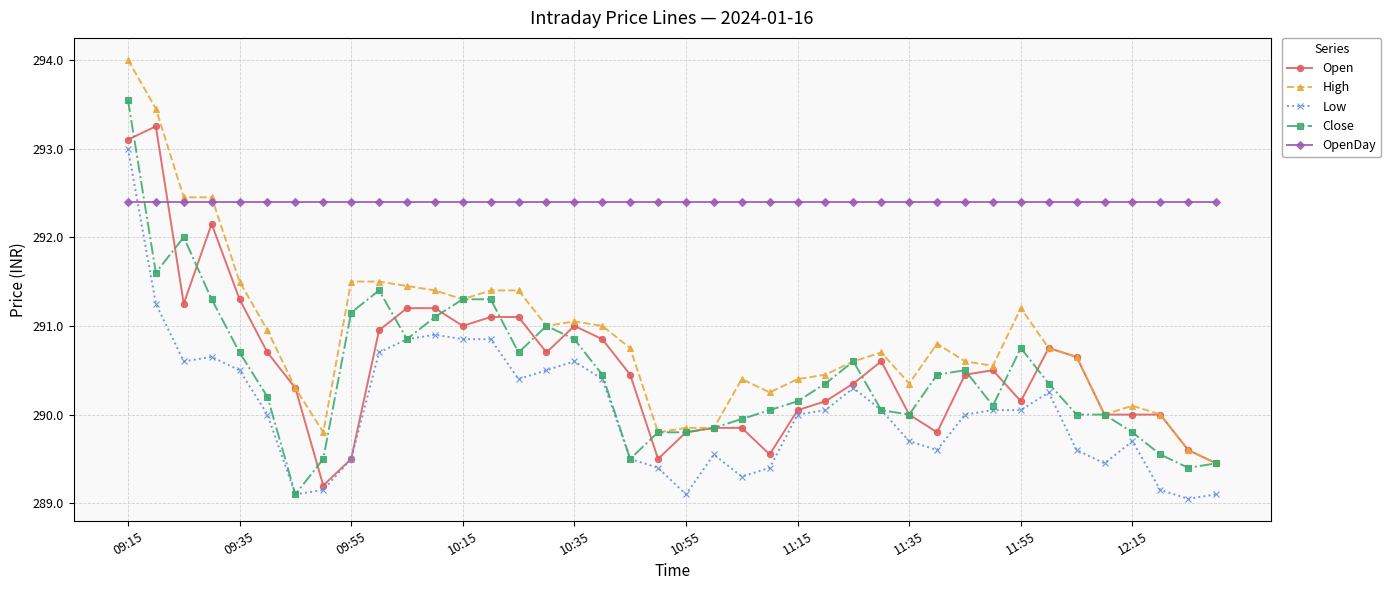

What is the average value of the High series?

290.9